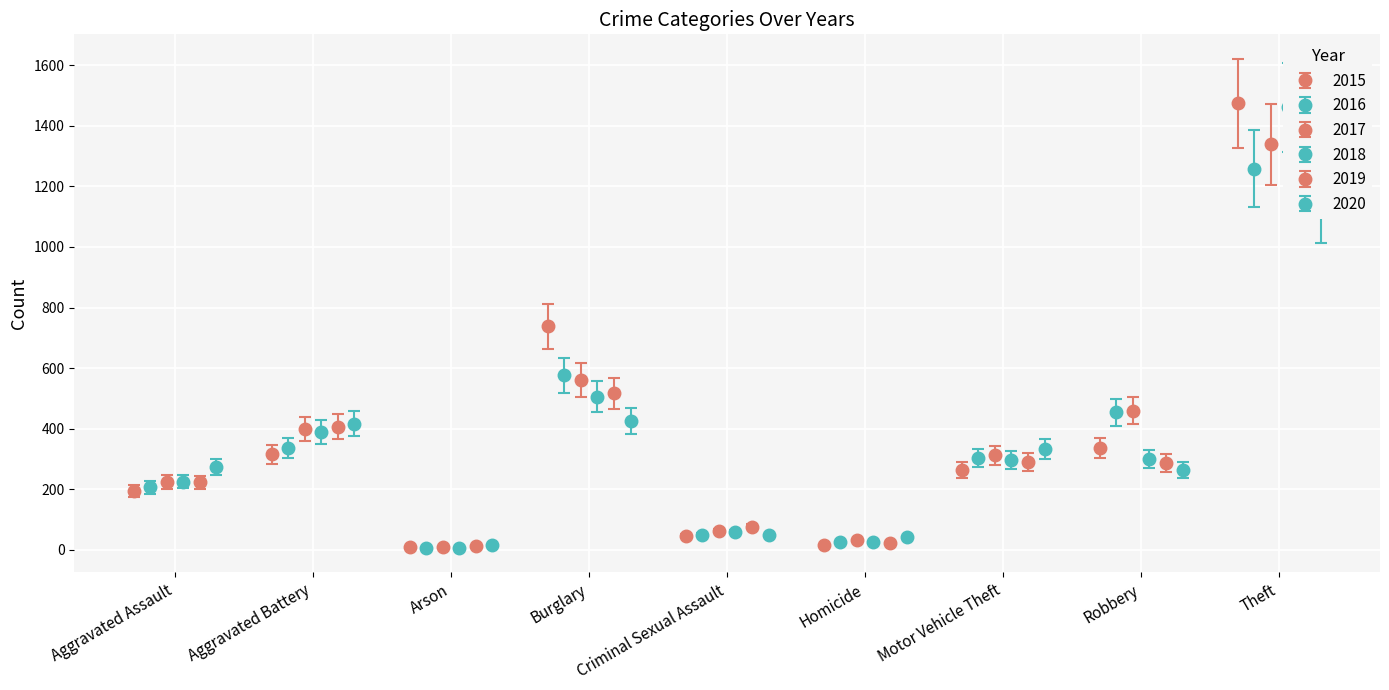

At which category does the chart reach its minimum across all series?

Arson